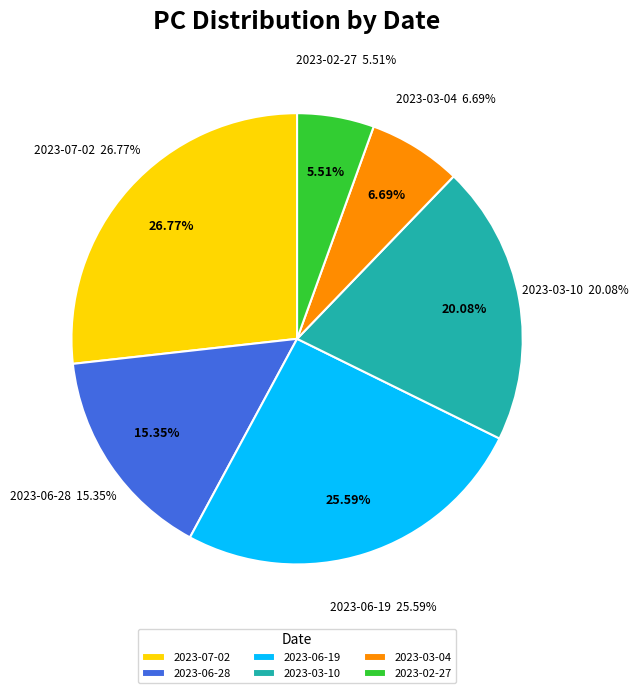

Is there a majority slice in this chart?

No